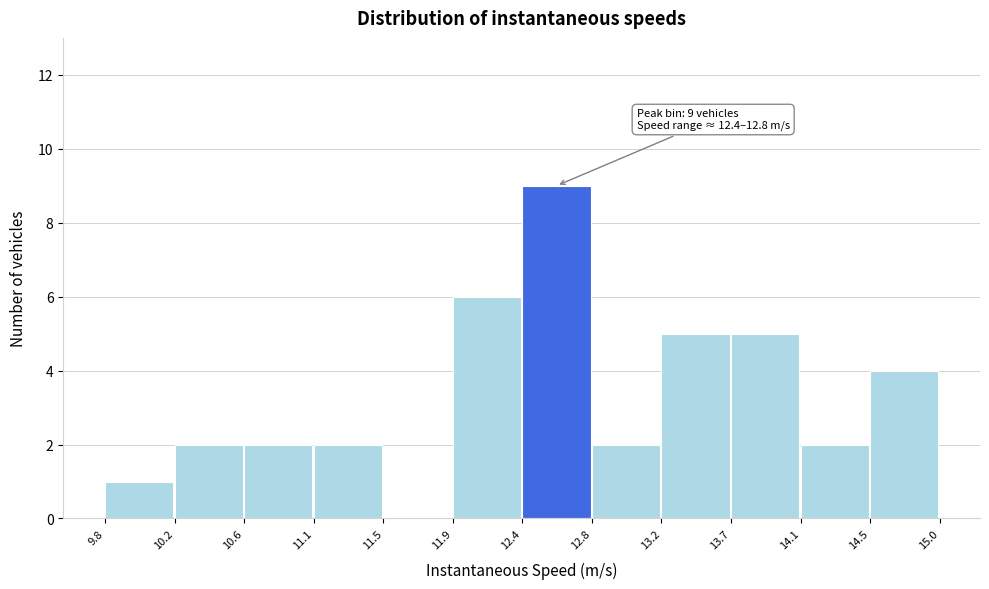

Which range on the x-axis has the tallest bar?

12.4 to 12.8